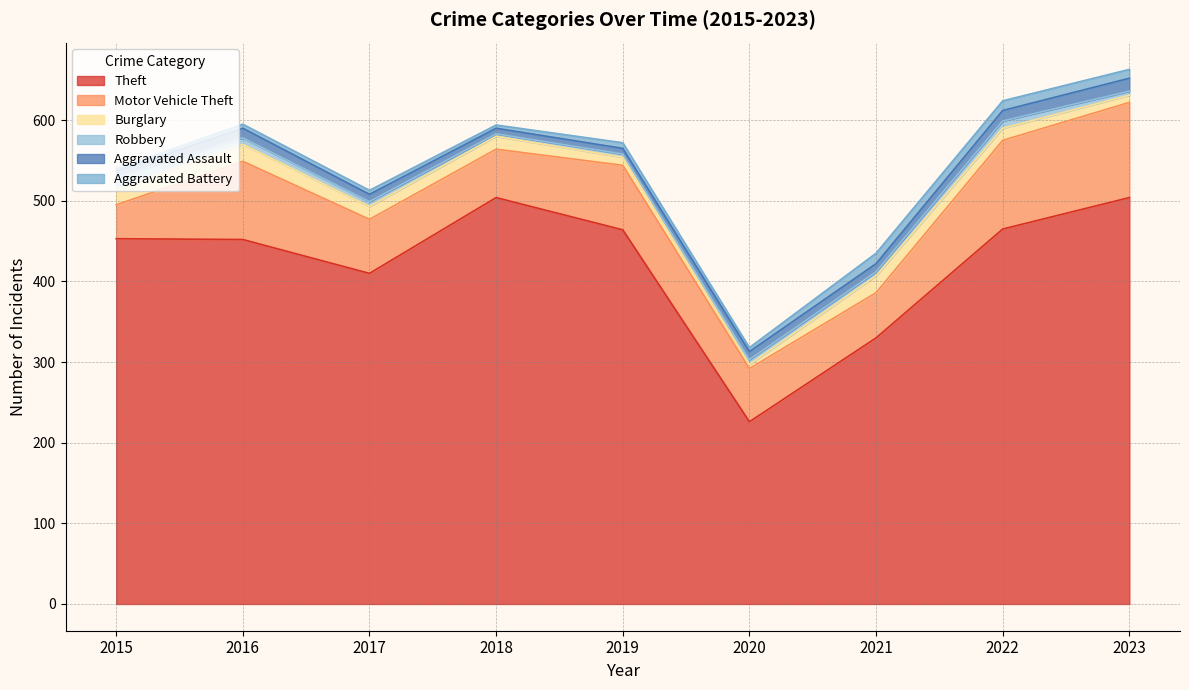

Which has a higher value, 2022 or 2016?

2022